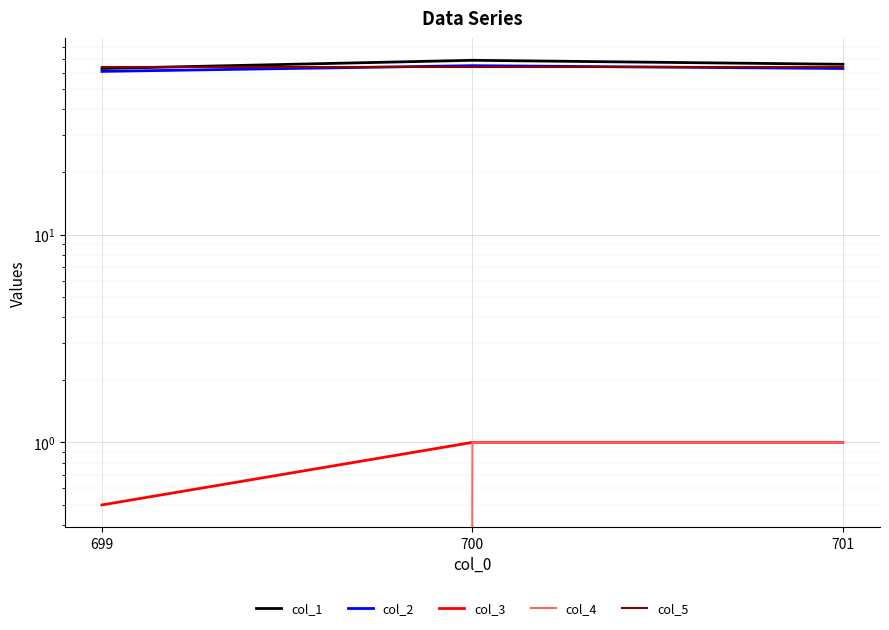

At 699, list the series in order from largest to smallest.

col_5, col_1, col_2, col_3, col_4